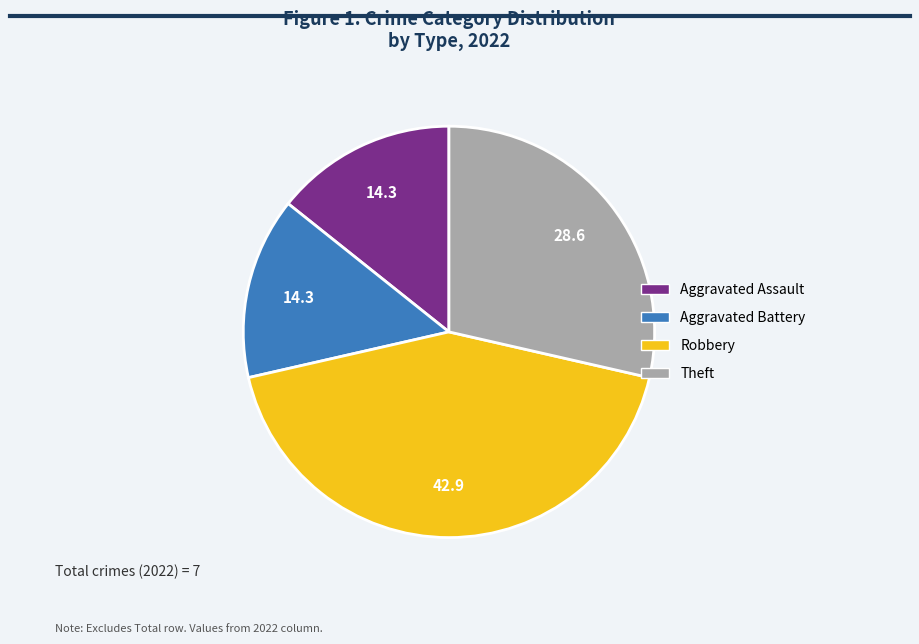

Does Aggravated Assault represent more than half of the total?

No